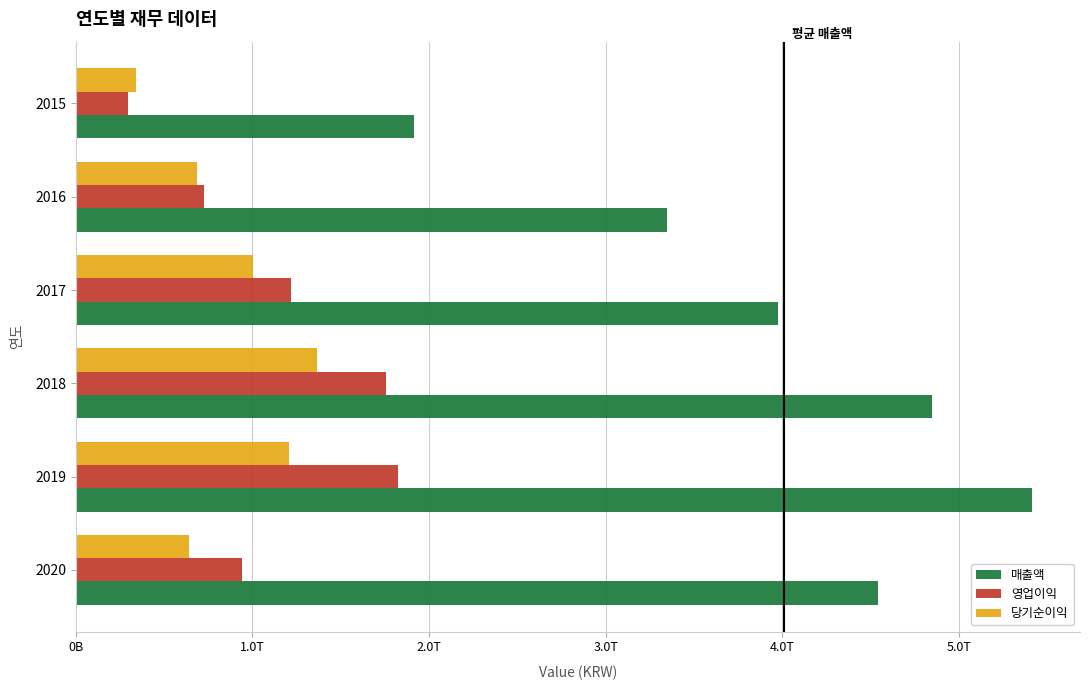

At how many categories does at least one series exceed 46577875046?

6